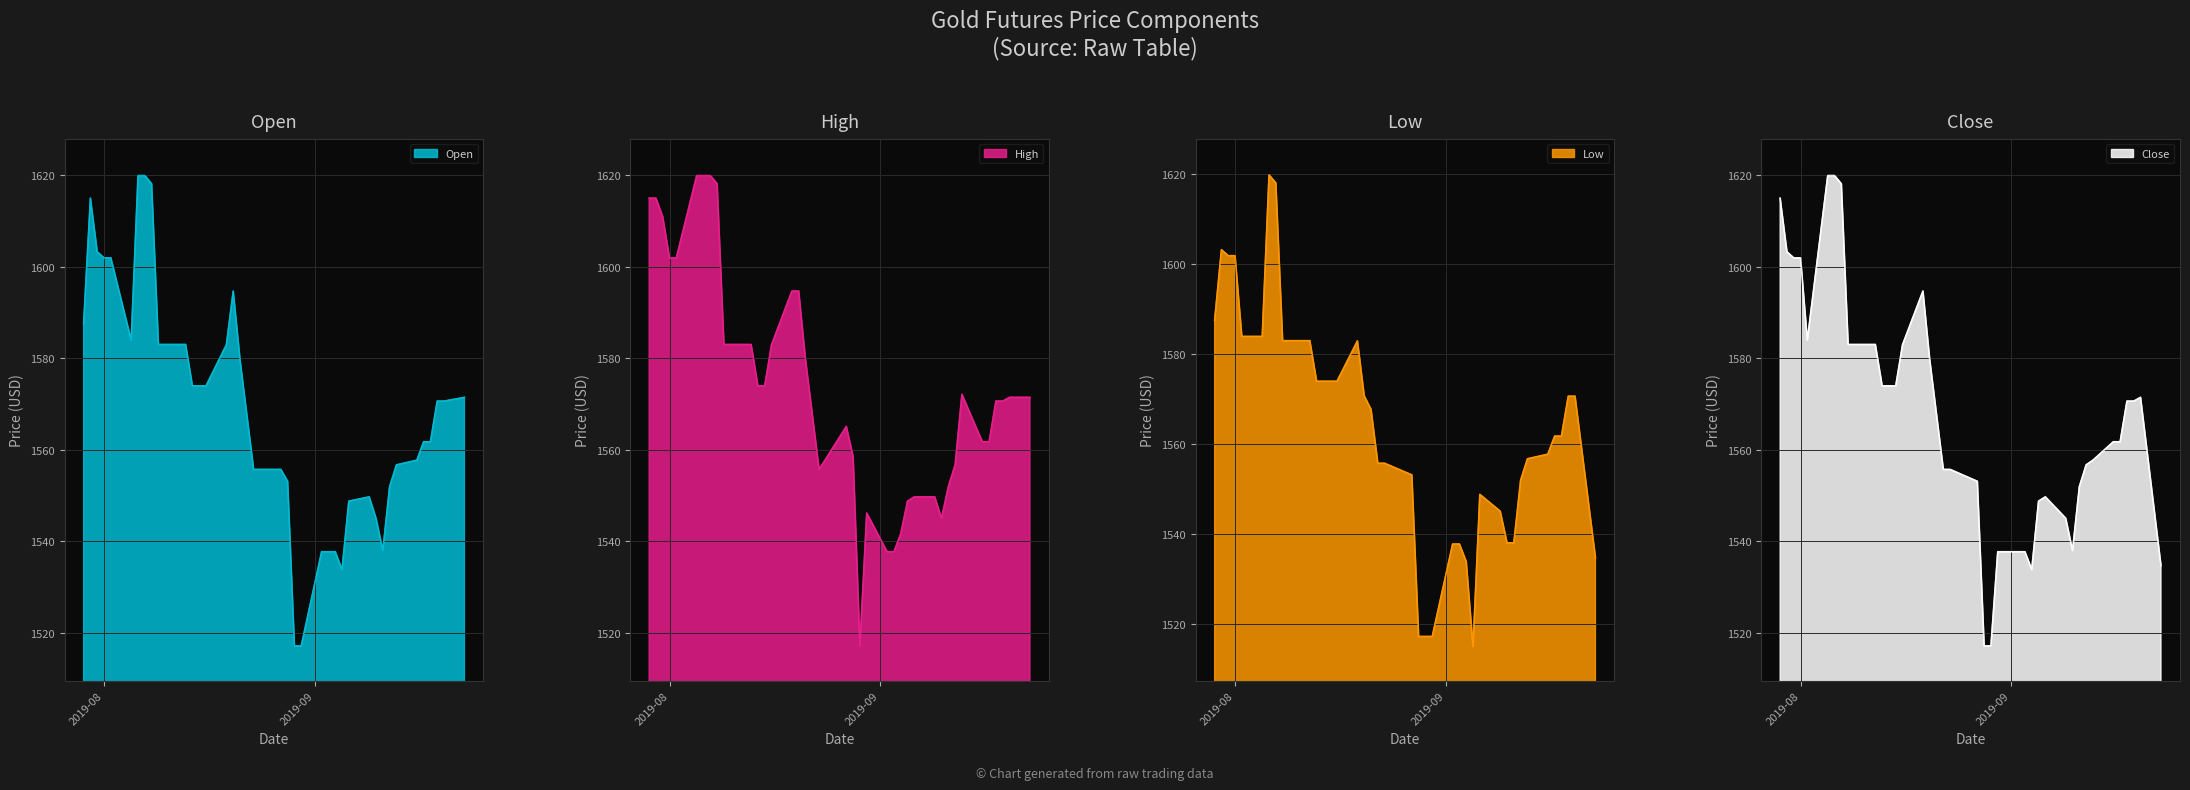

True or false: High has more than 1 interior local peaks.

True